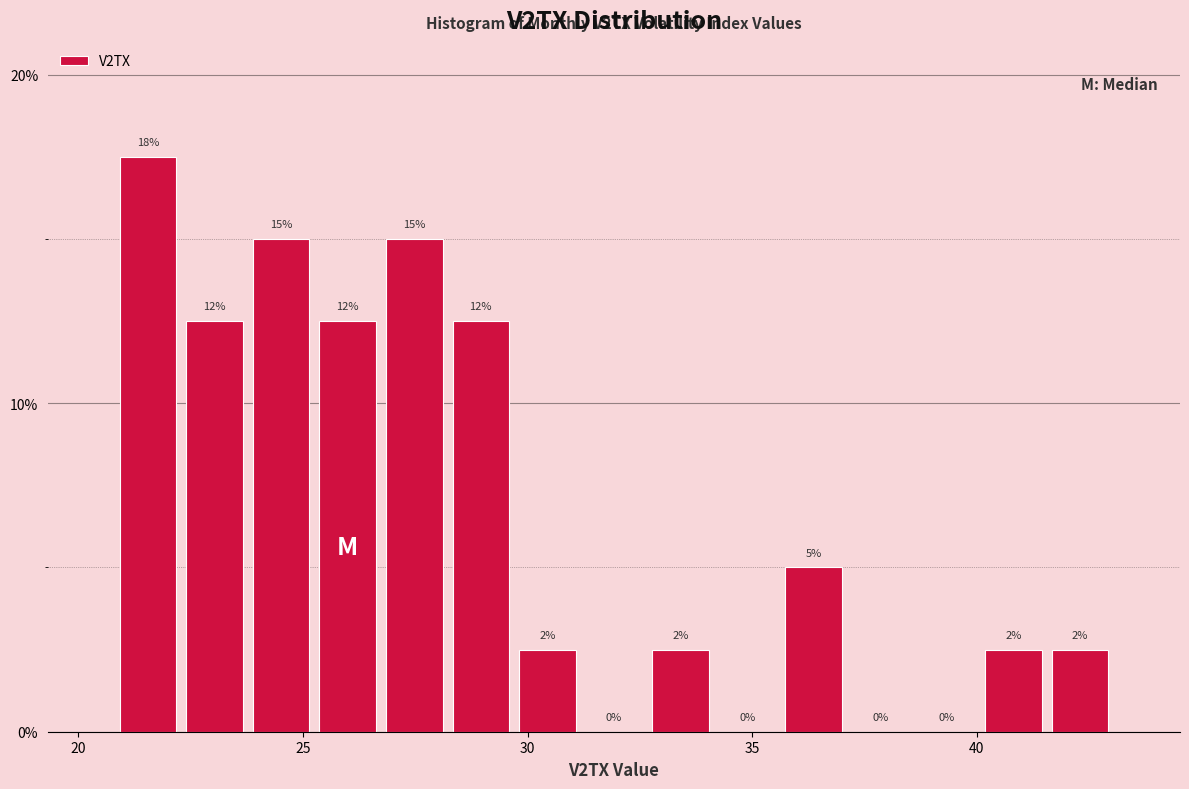

Read against the x-axis, roughly where is the centre of the tallest bar?

21.5